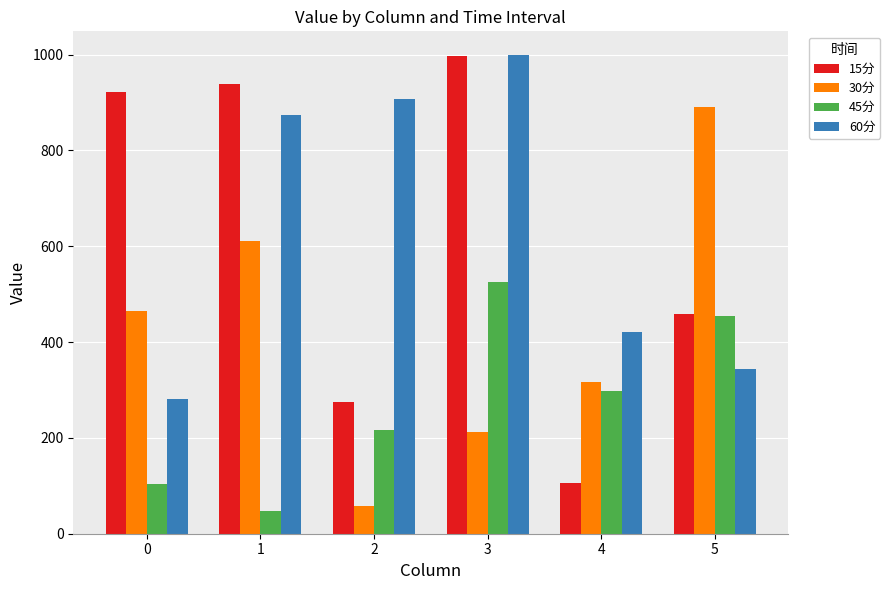

How many values in the 45分 series are below 298?

3